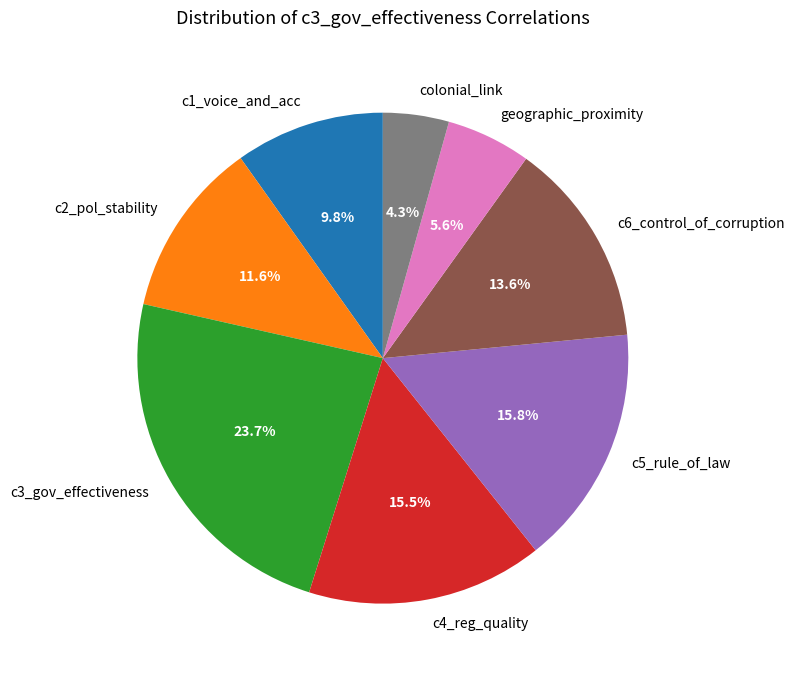

To the nearest percent, what is the difference between the largest and smallest slice percentages?

19%